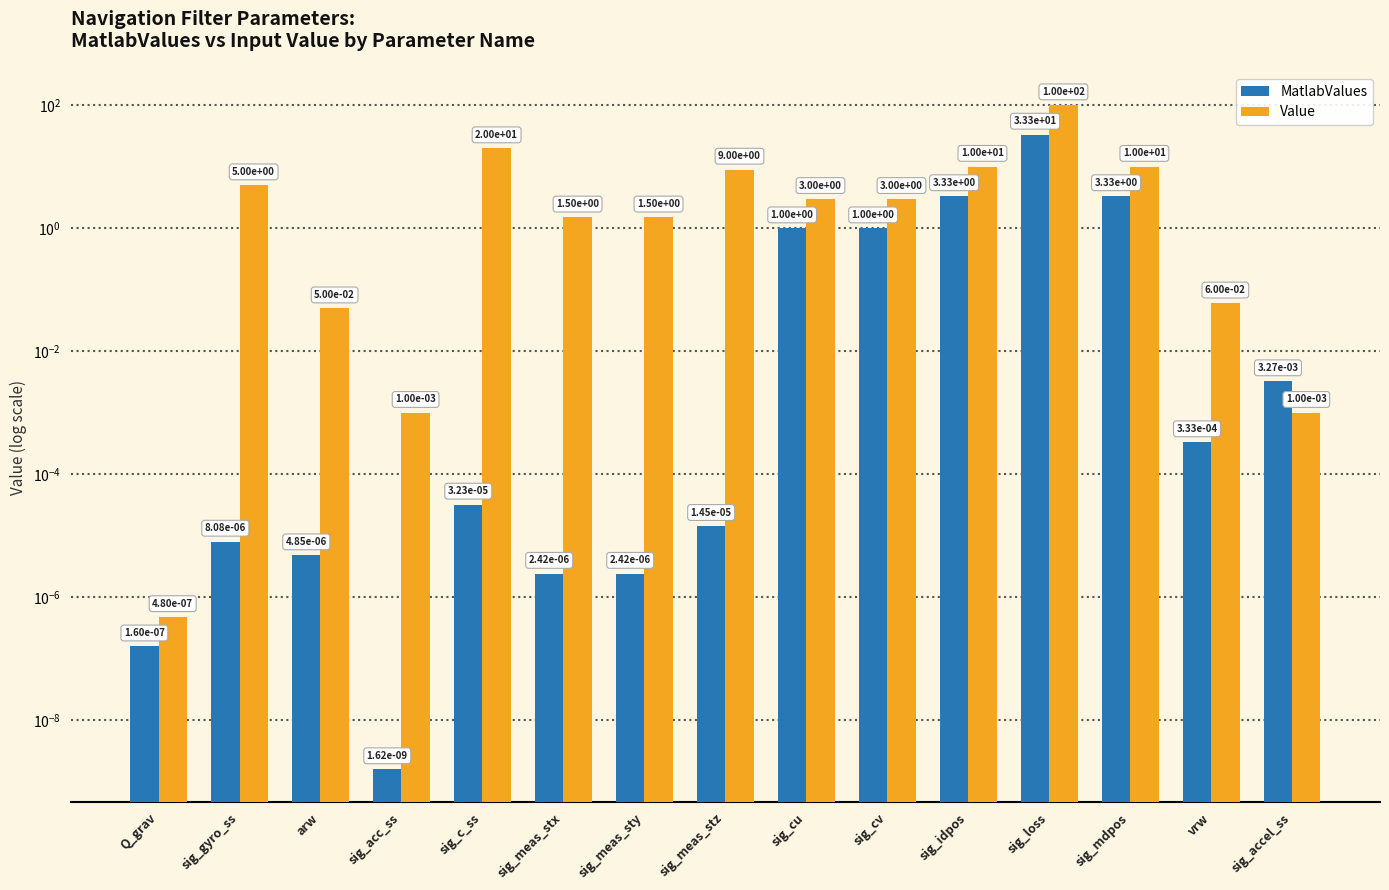

Read the MatlabValues value at sig_idpos.

3.3